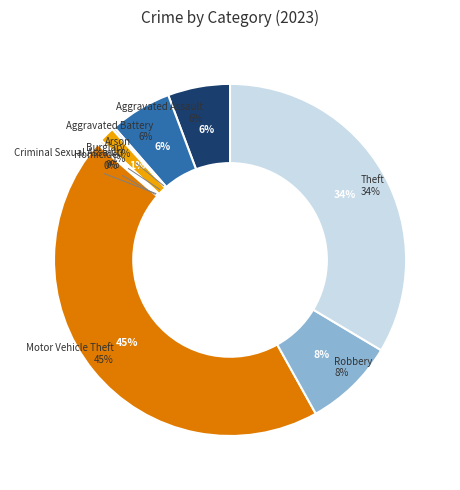

Which category has the smallest portion of the pie?

Arson